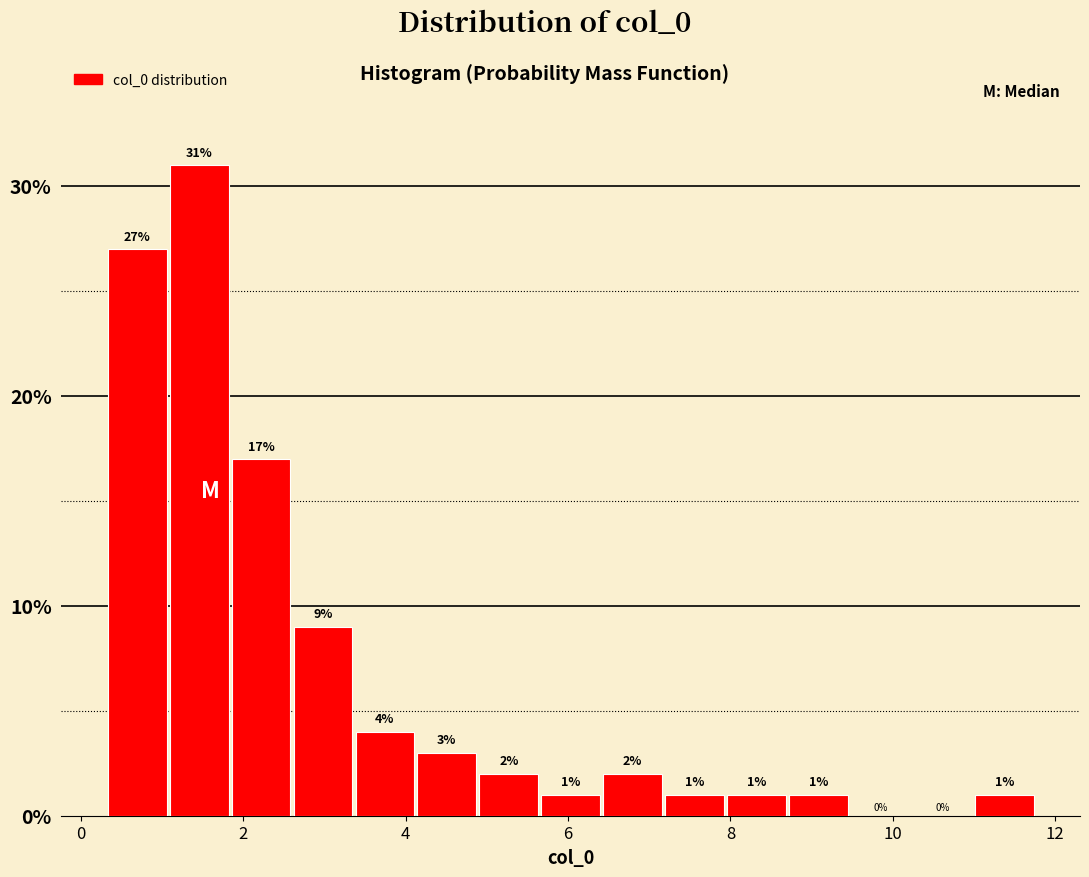

Around what value on the x-axis is the tallest bar? Give the approximate position of its centre, as read against the axis.

1.4